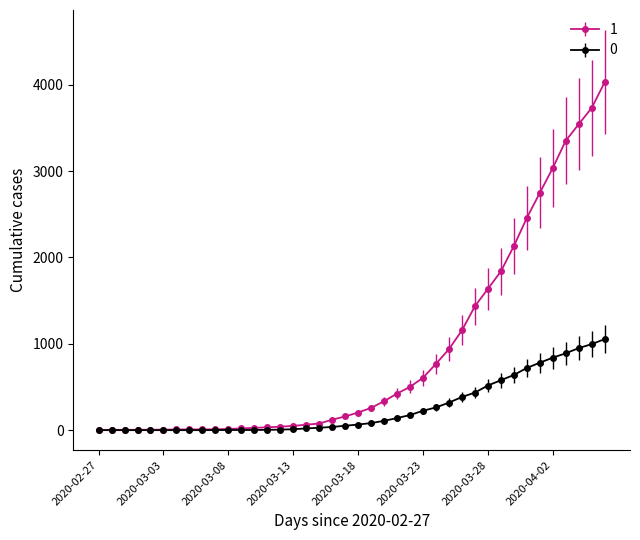

What are all the series names shown in the legend?

1, 0